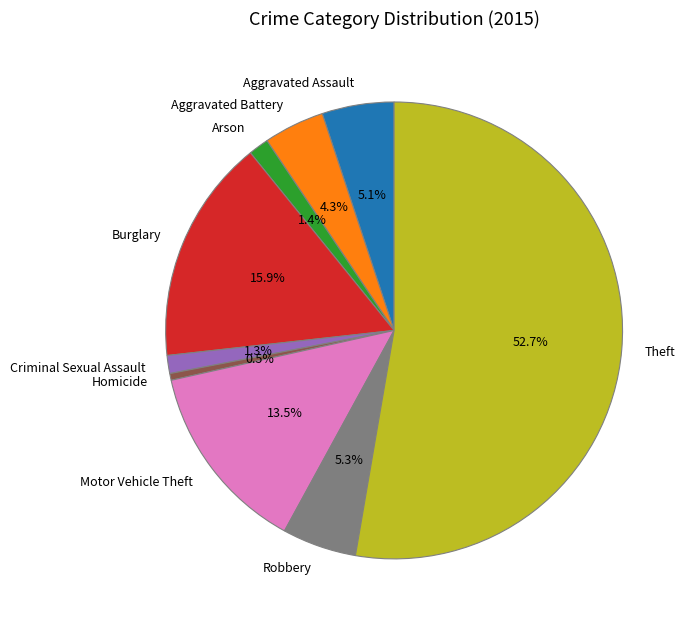

What percentage is the Aggravated Assault slice, to the nearest percent?

5%